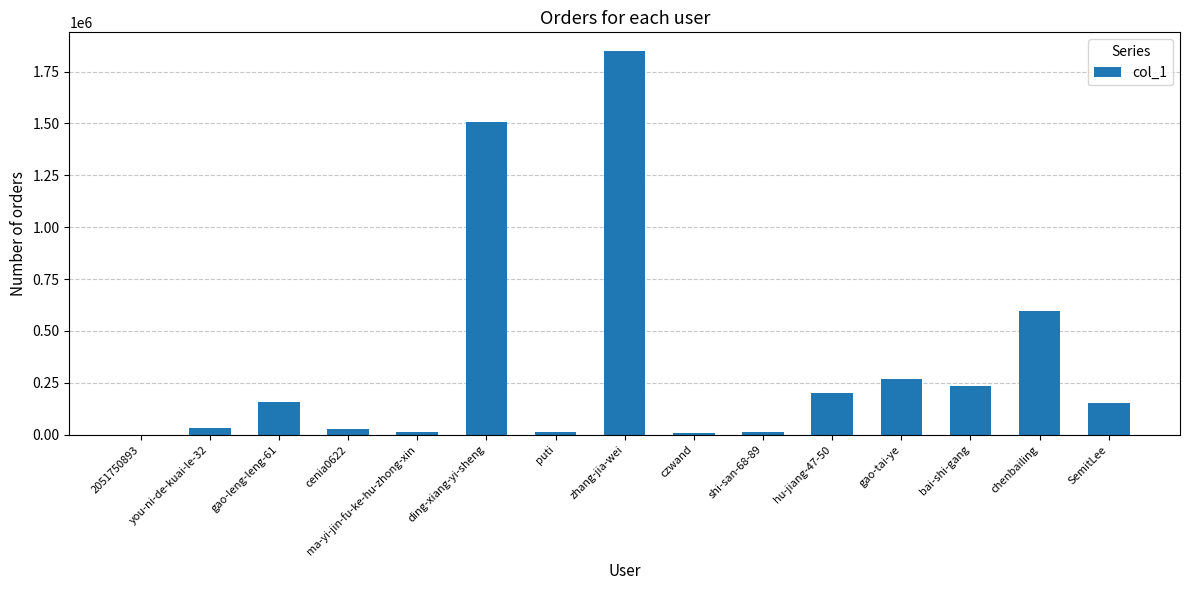

Is it true that the value at you-ni-de-kuai-le-32 is 32124?

True